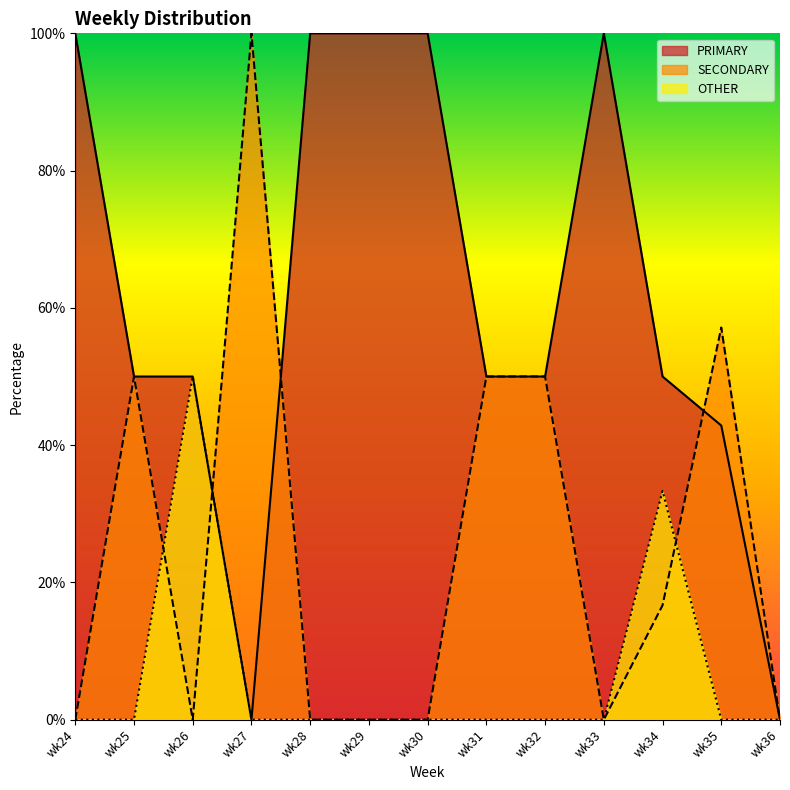

How many lines are shown in the chart?

3